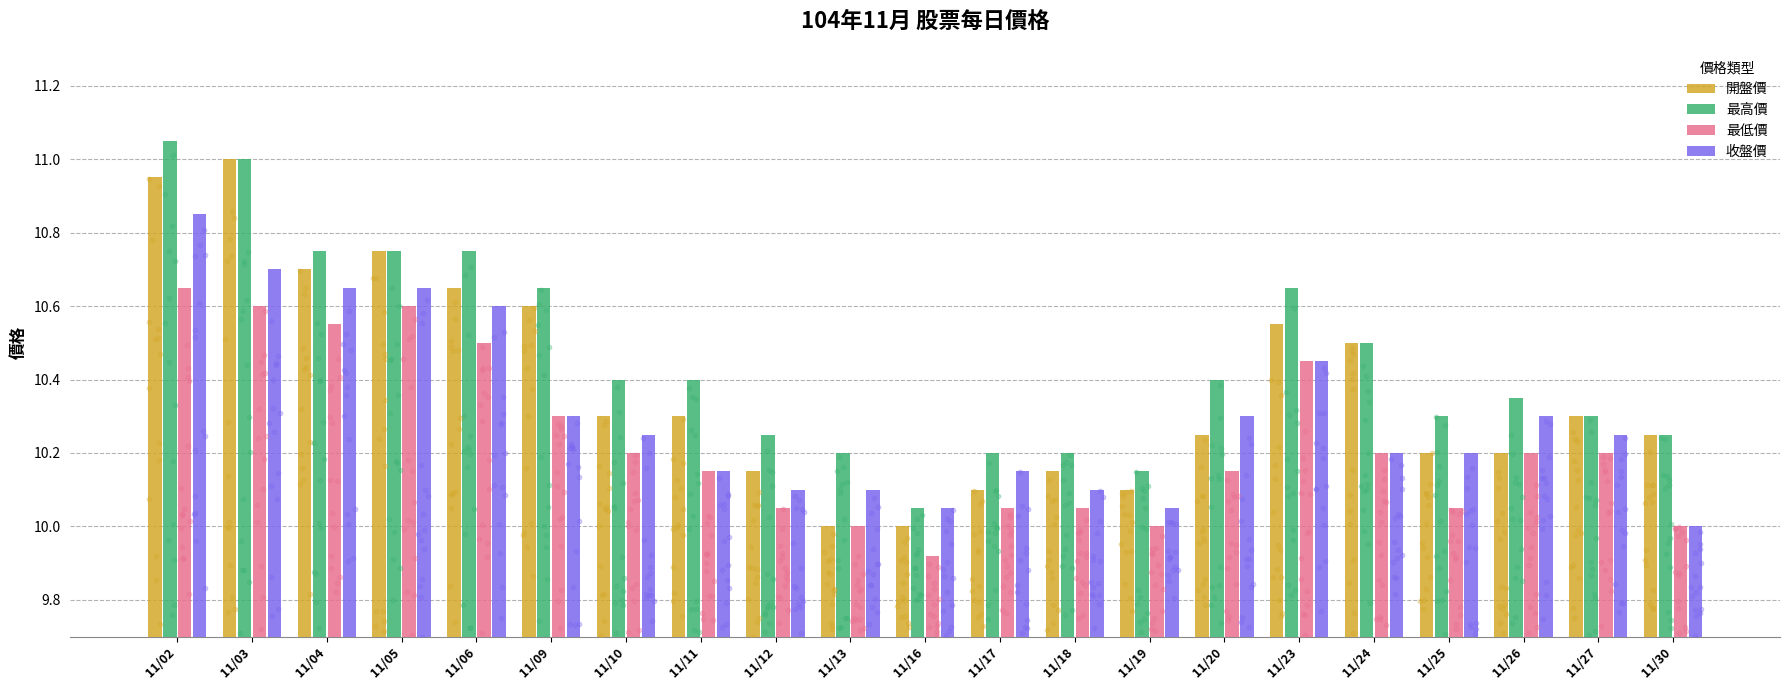

Which series has the widest spread of Y values?

開盤價